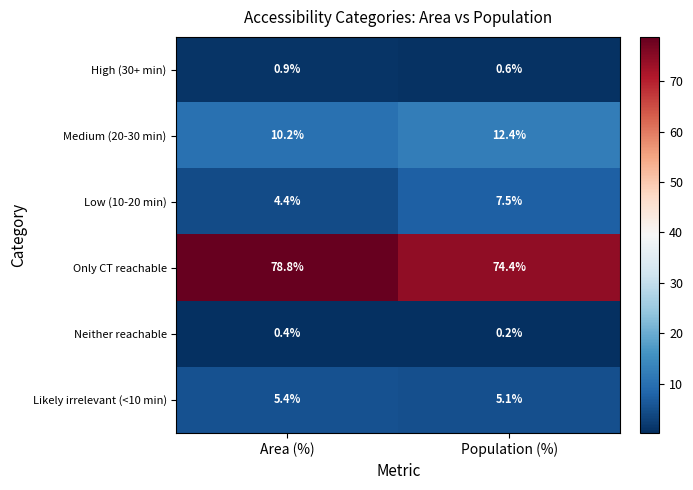

What is the minimum value shown in the chart?

0.2